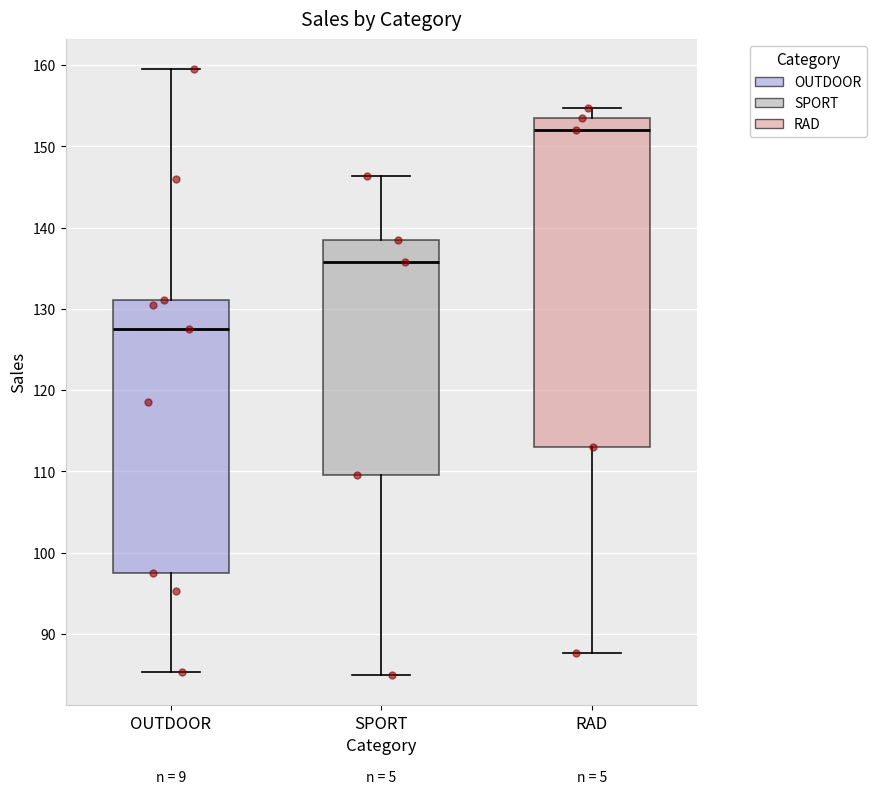

Reading left to right, read every box against the y-axis: the position of its median line, the range the box covers, and the ends of its whiskers. The values are not printed on the chart, so give them approximately, as read against the axis.

OUTDOOR: median 127, box 97 to 131, whiskers 85 to 159
SPORT: median 136, box 110 to 138, whiskers 85 to 146
RAD: median 152, box 113 to 154, whiskers 88 to 155